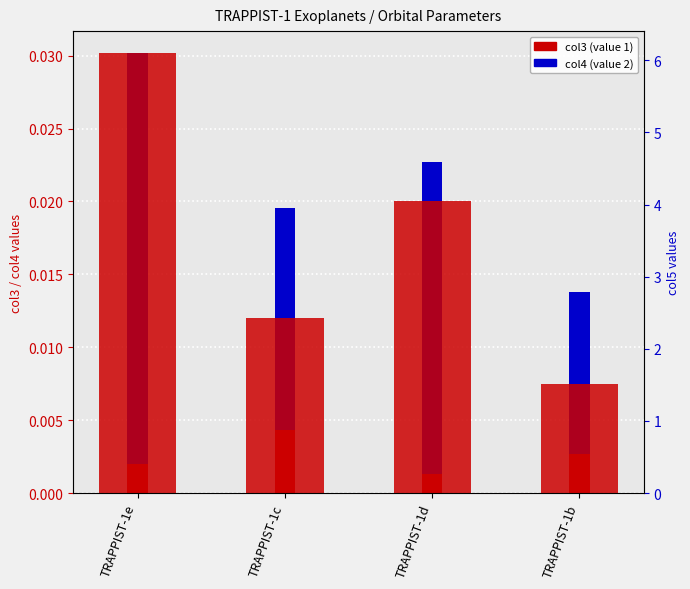

What position from the right is TRAPPIST-1b?

1